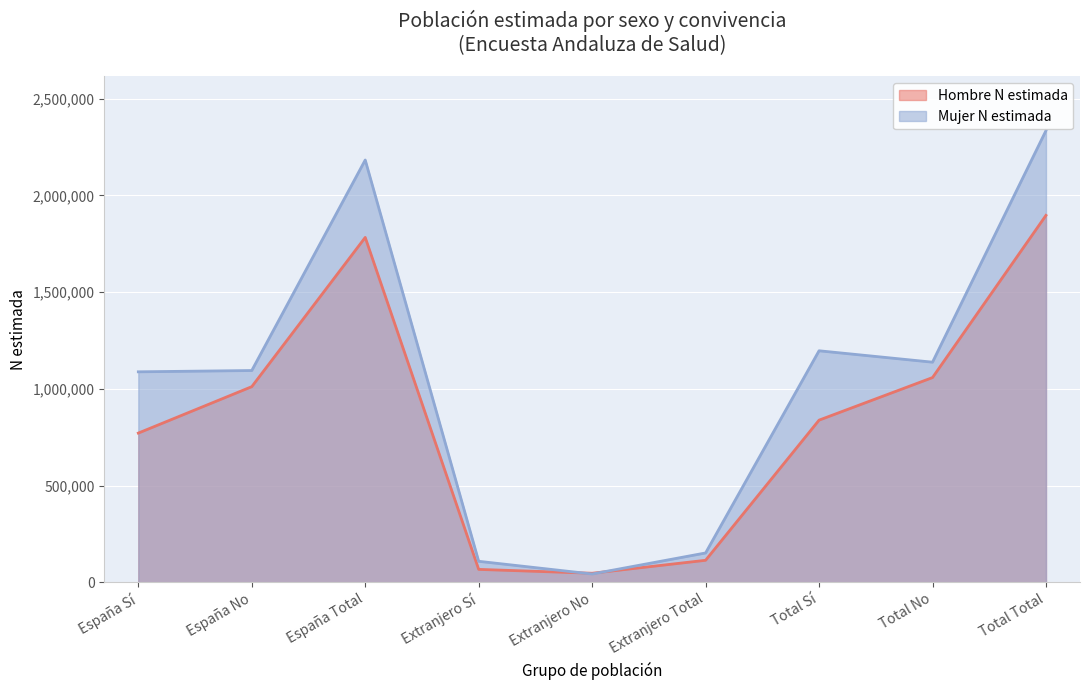

What is the average value of the Mujer N estimada series?

1037787